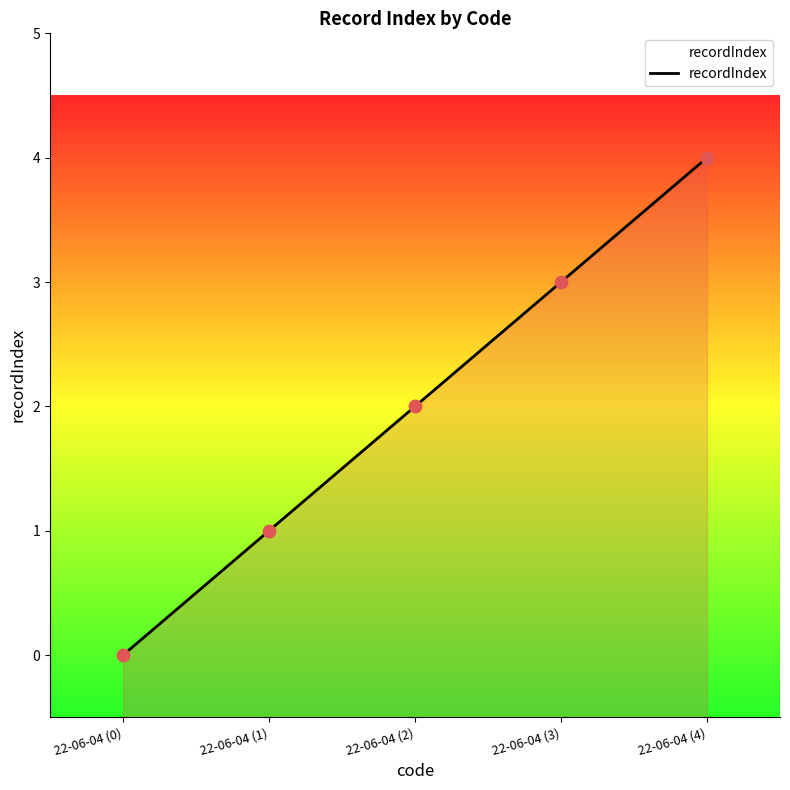

Between 22-06-04 (0) and 22-06-04 (3), which is larger?

22-06-04 (3)